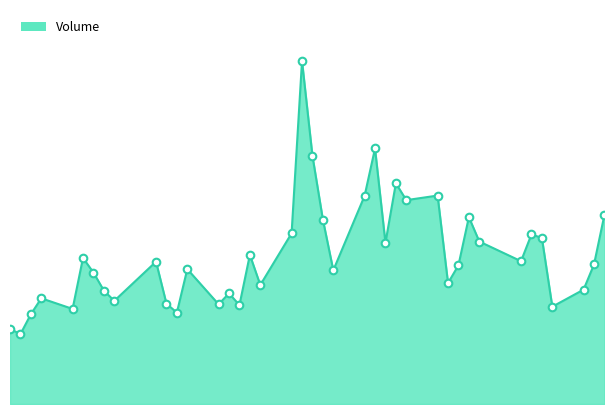

Is this an area chart (filled region under the line)?

Yes